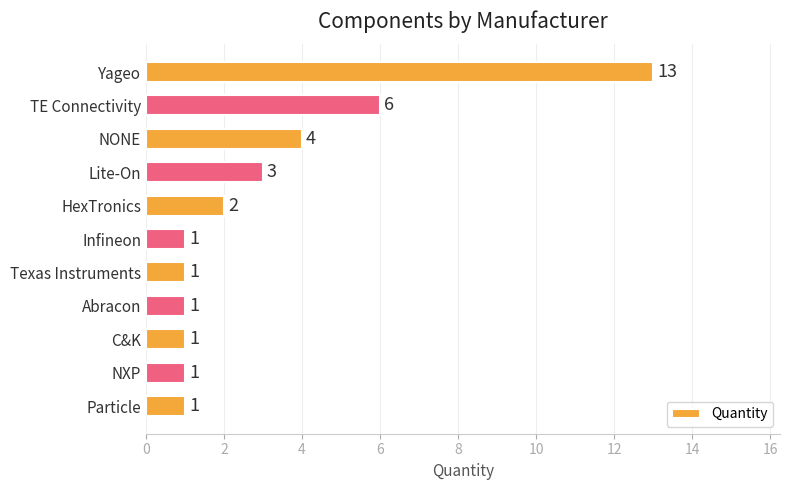

Which label corresponds to the largest value in the chart?

Yageo